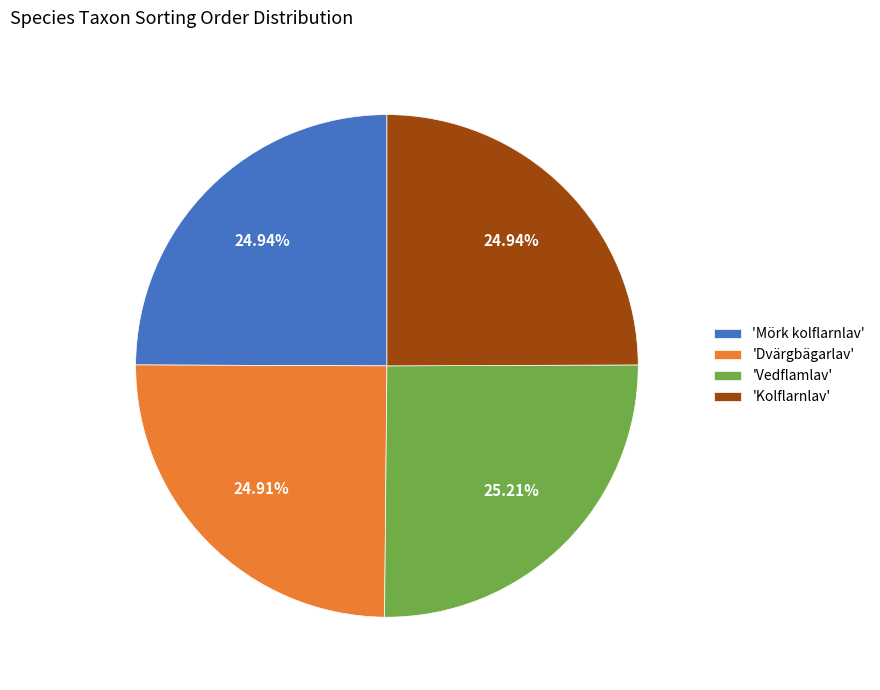

What is the ratio of the value at 'Mörk kolflarnlav' to the value at 'Vedflamlav'?

1.0